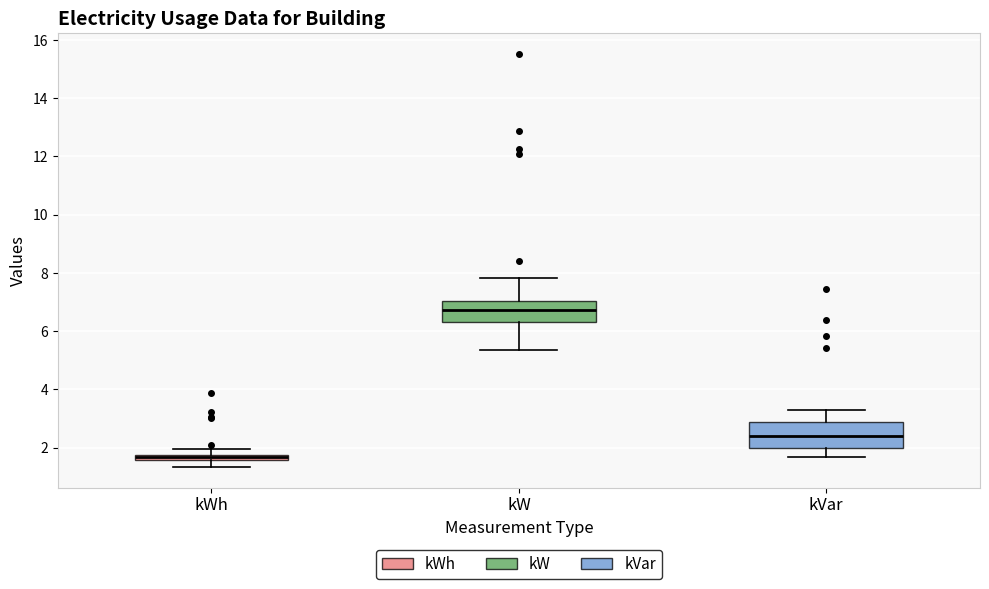

Where is the upper edge of the box for kWh on the y-axis? The values are not printed on the chart, so give them approximately, as read against the axis.

1.8